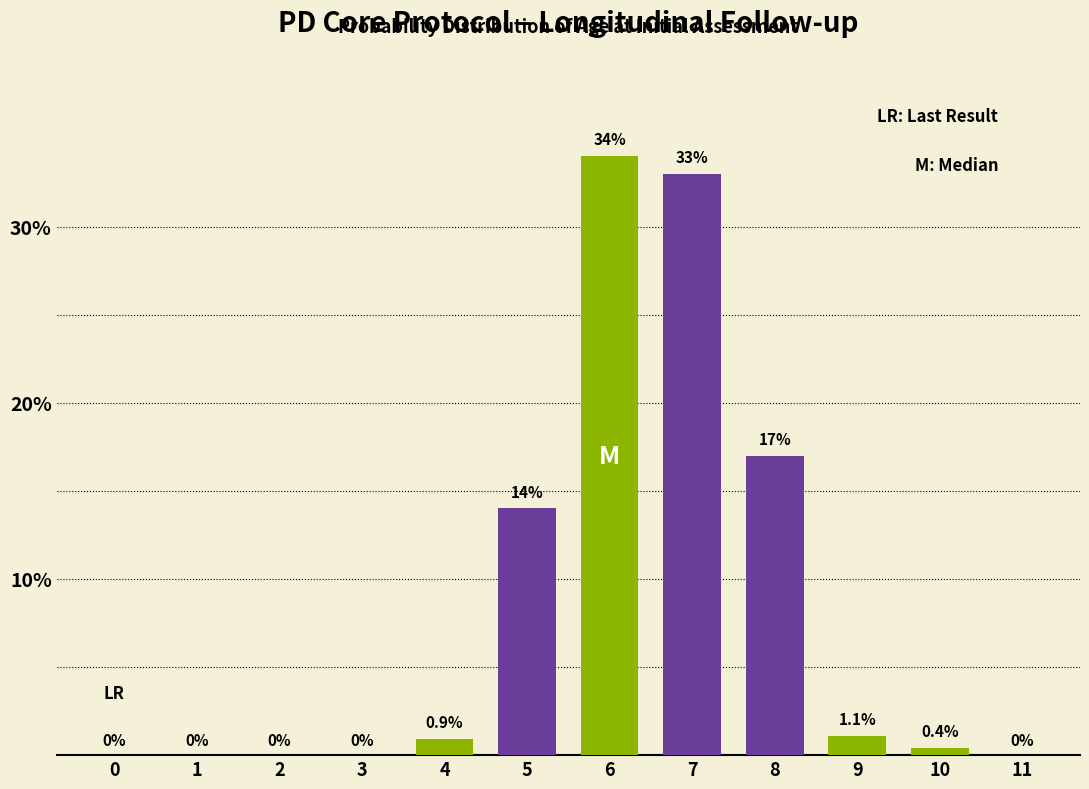

Is it true that the value at 5 is 14.0?

True